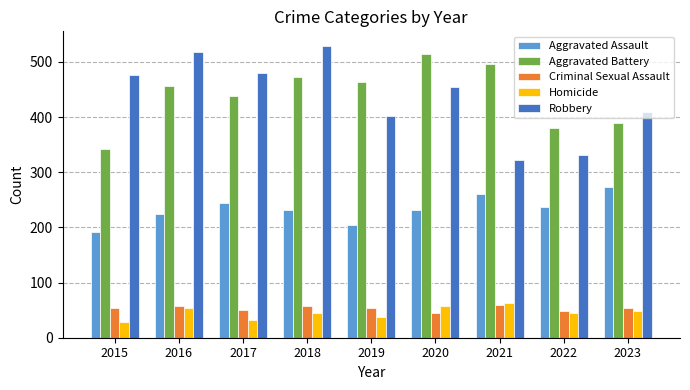

Does the chart contain any negative values?

No